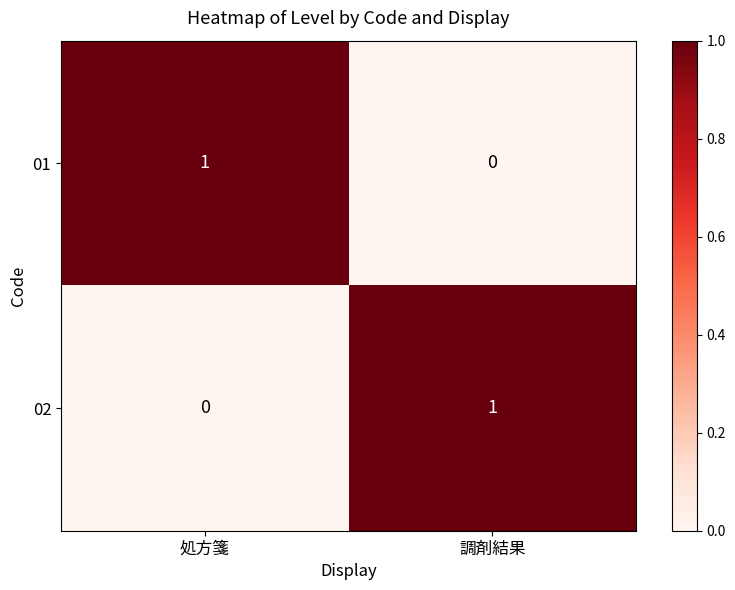

Rank the categories by 01 value from highest to lowest.

処方箋, 調剤結果